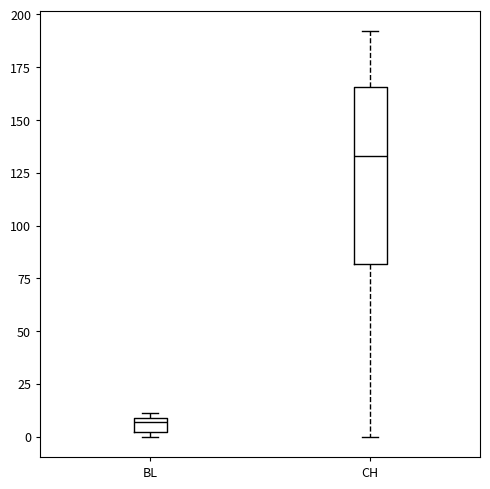

Which box's median line is the highest?

CH